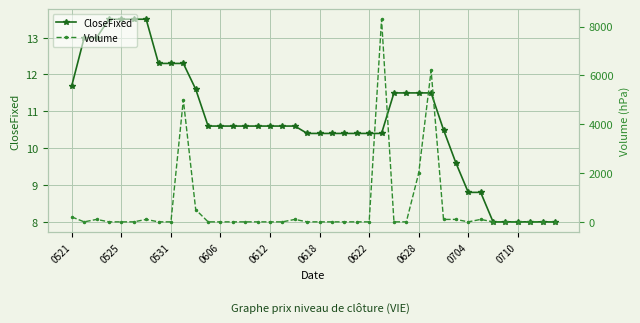

List the series in order of their overall mean, lowest first.

CloseFixed, Volume